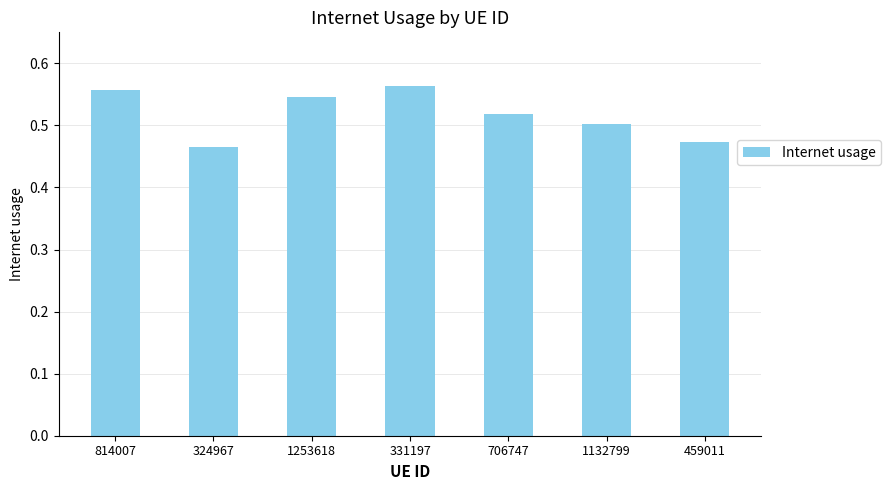

The value at 1253618 is 0.5. True or false?

True